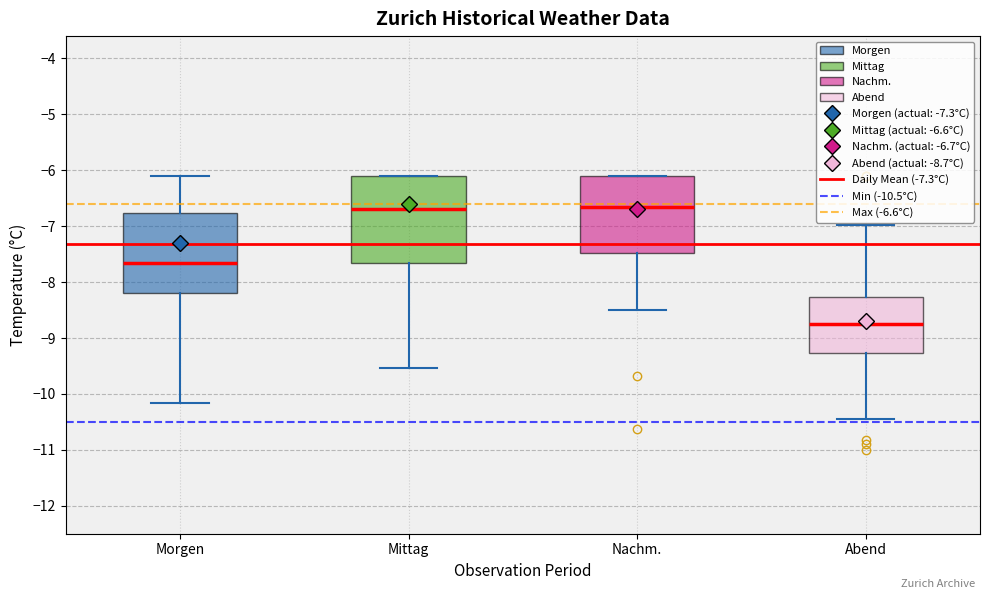

Which box is the tallest, from its lower edge to its upper edge?

Mittag